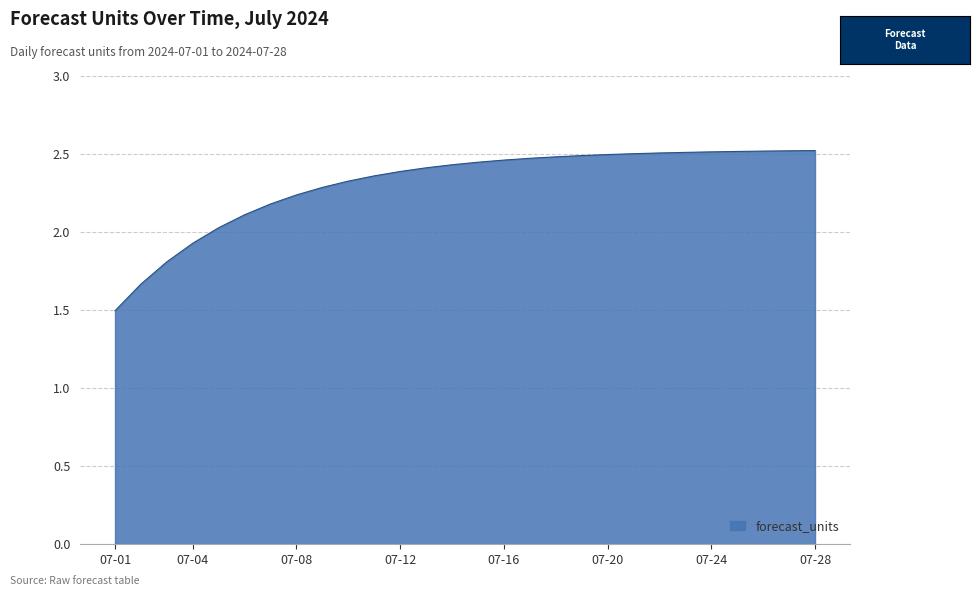

What is the difference between the maximum and minimum values?

1.0